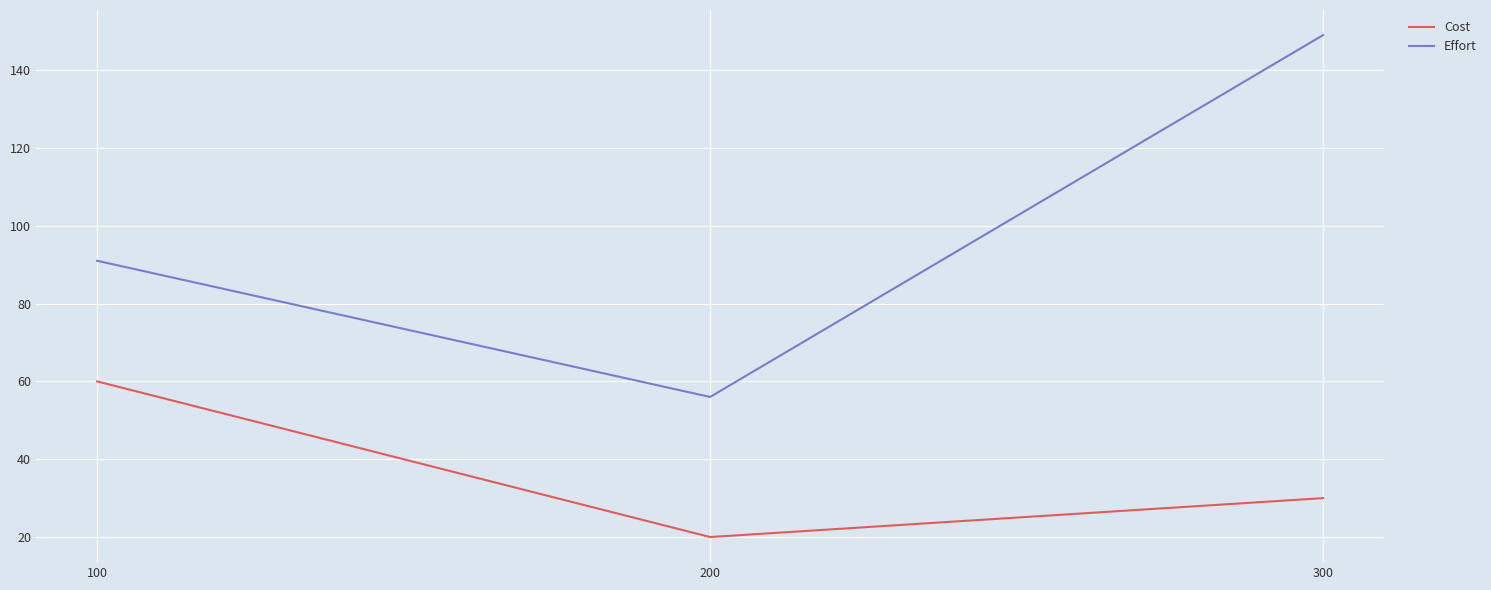

Which series changed the most between 100 and 300?

Effort